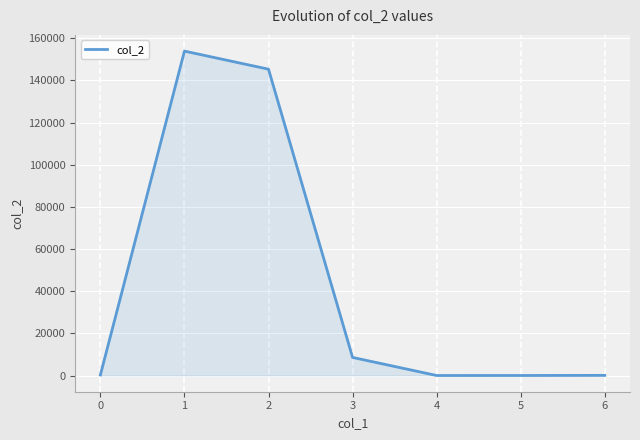

What is the greatest value displayed?

153894.0